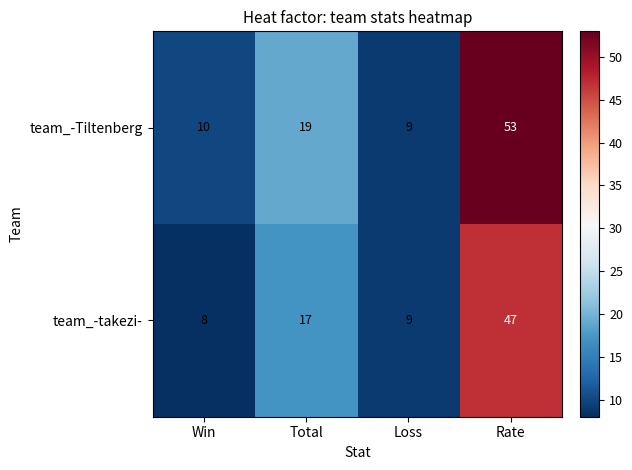

What is the greatest value displayed?

53